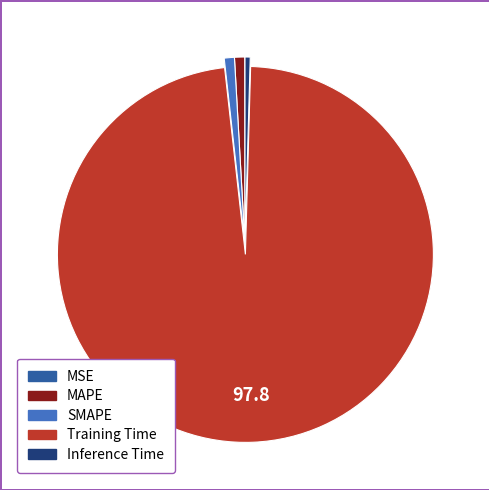

Which slice represents more than half of the pie?

Training Time